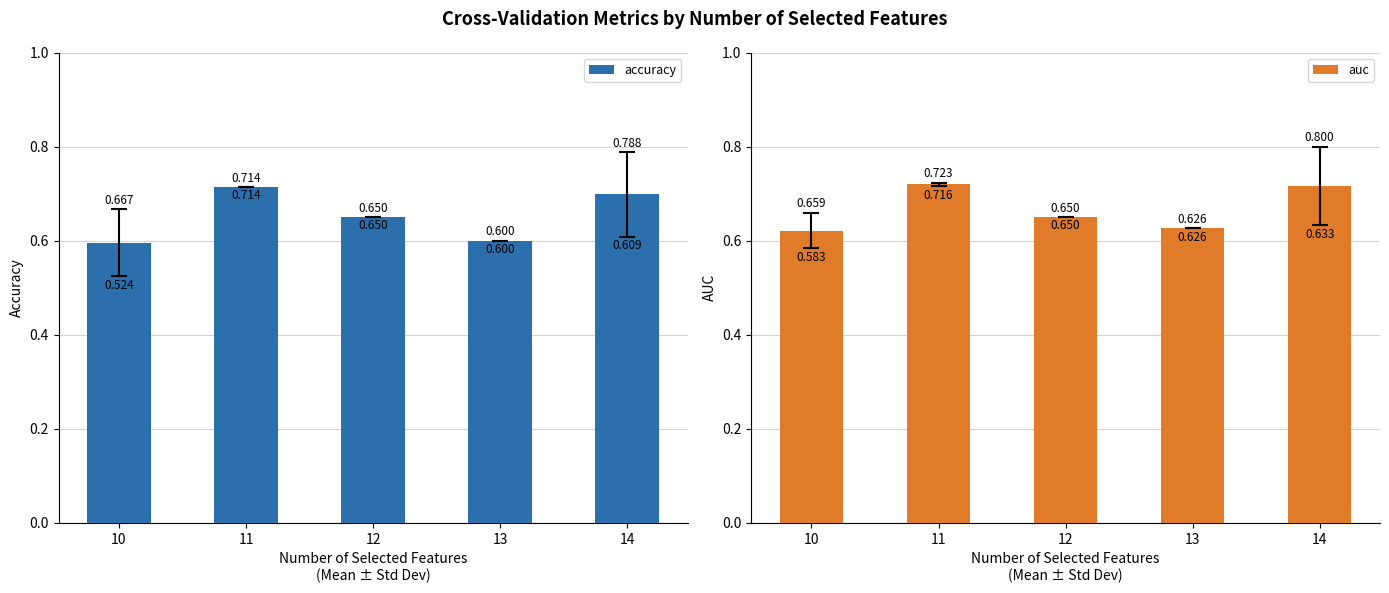

What is the difference between the maximum and second lowest values in the auc series?

0.1